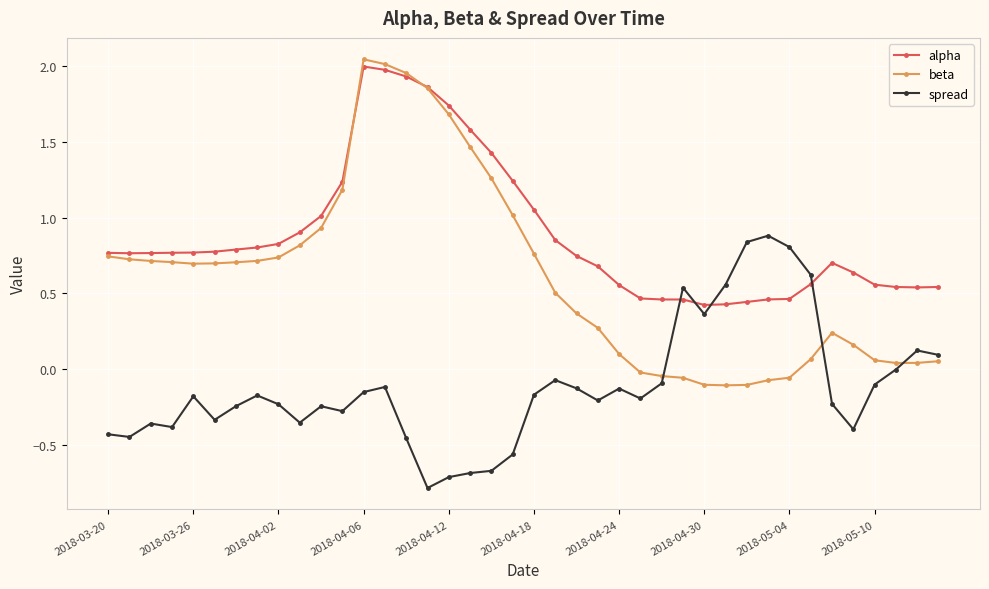

How many lines are shown in the chart?

3